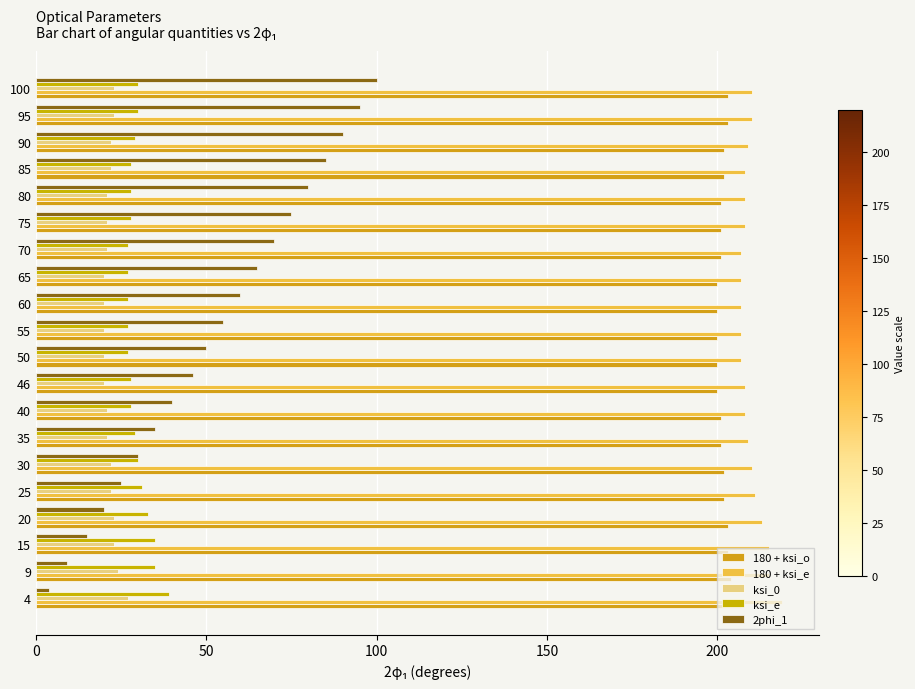

What is the minimum value shown in the chart?

4